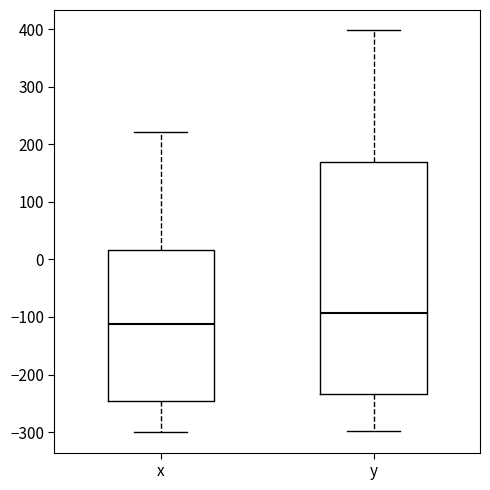

Comparing the boxes themselves (not the whiskers), which one is the tallest?

y